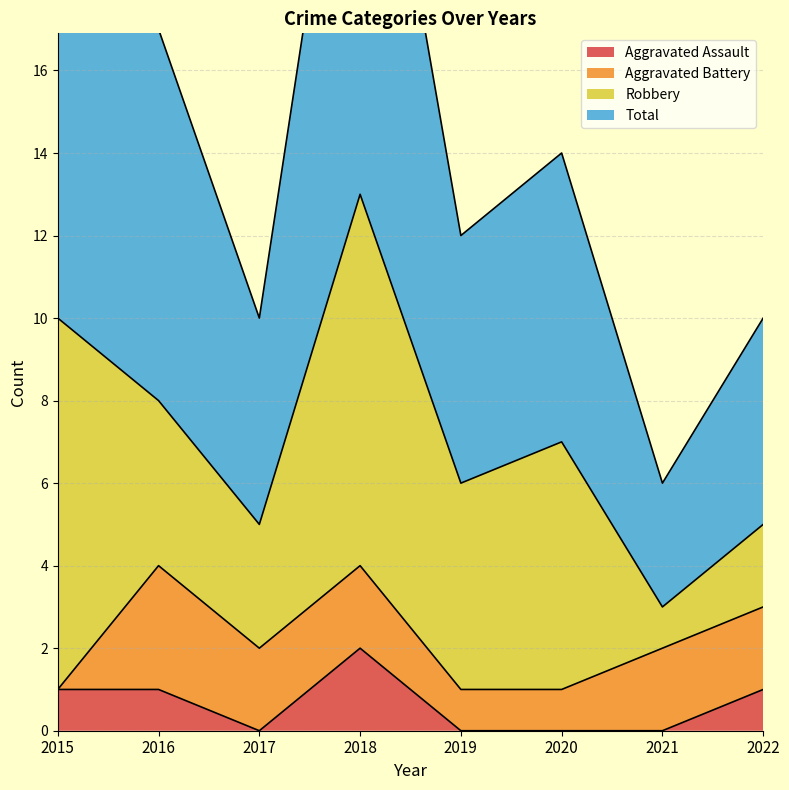

The Aggravated Assault series shows 1 at 2015. True or false?

True